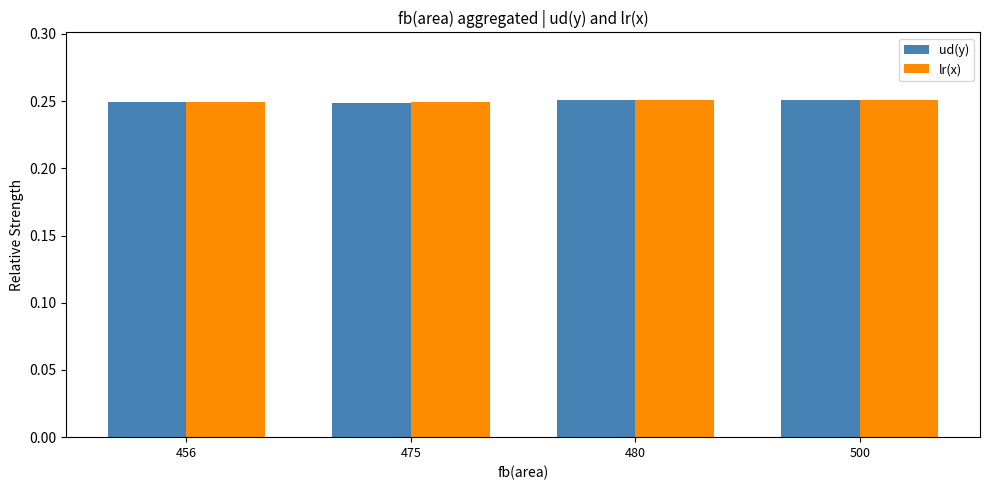

What is the total value across all series at 480?

0.5